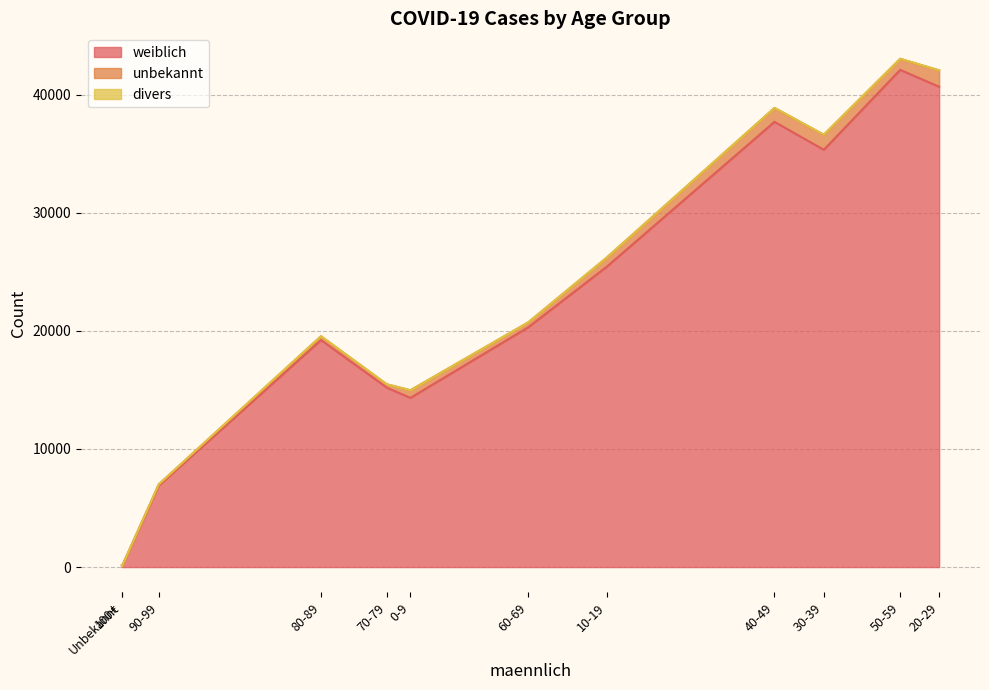

Is the value of weiblich at 30-39 greater than the value of unbekannt at 70-79?

Yes